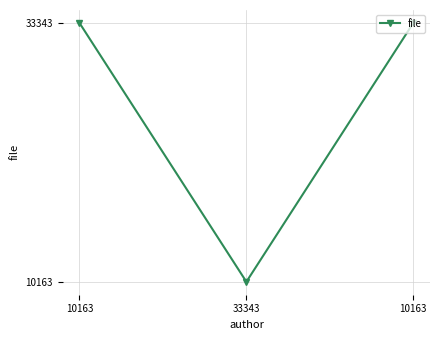

Does the chart have visible grid lines?

Yes